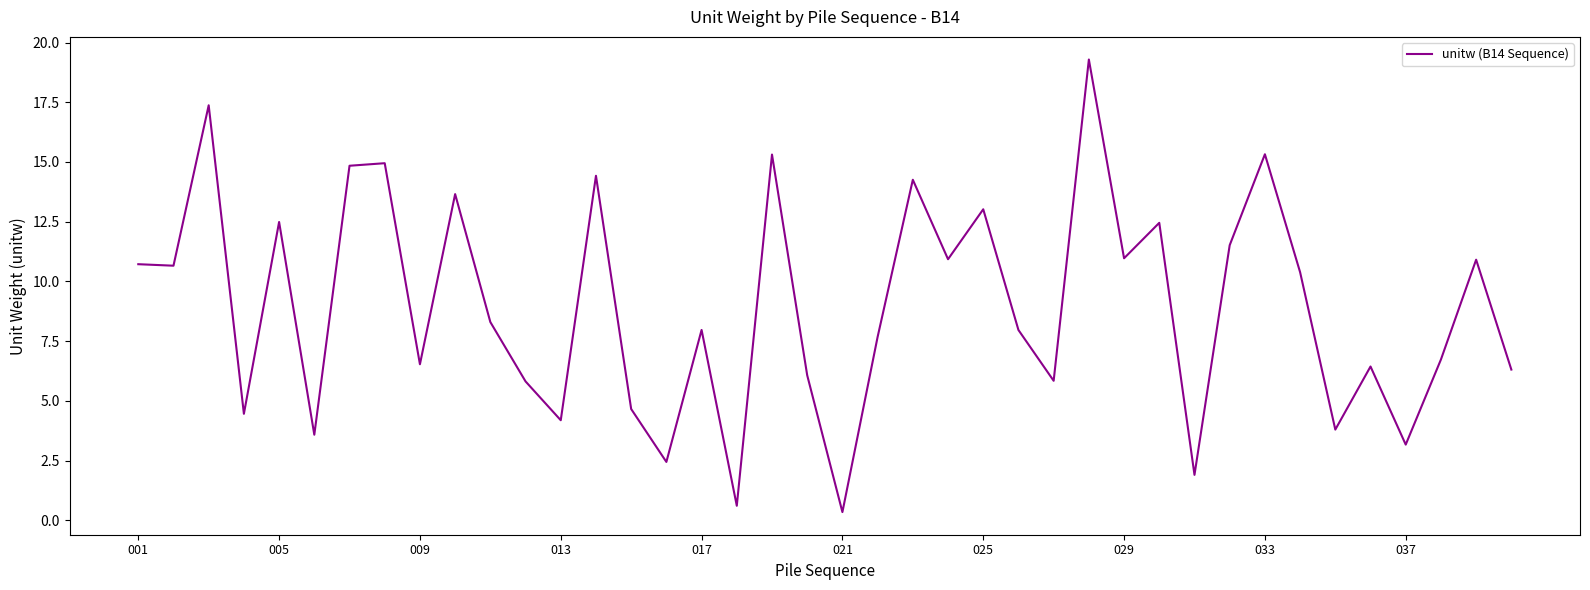

Where does the data first go above 8?

001